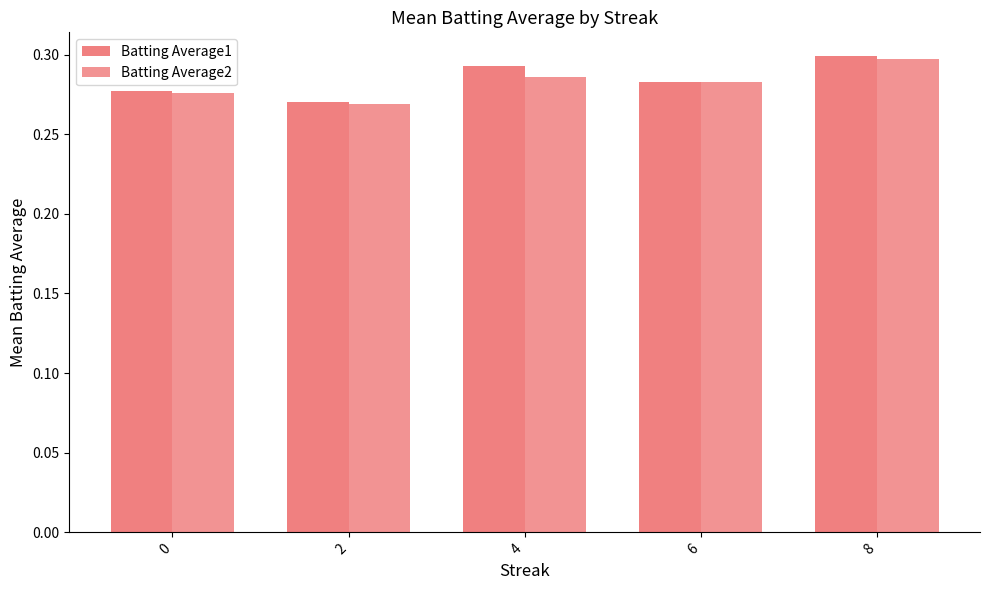

Reading right to left, what are all the values shown in this chart?

Batting Average1: 8=0.3	6=0.3	4=0.3	2=0.3	0=0.3
Batting Average2: 8=0.3	6=0.3	4=0.3	2=0.3	0=0.3